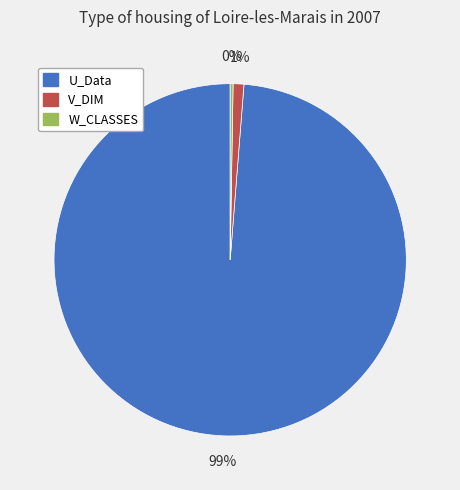

Which has a higher value, U_Data or V_DIM?

U_Data